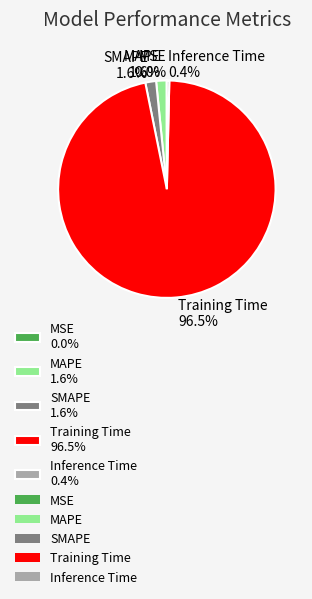

Combined, do Inference Time 0.4% and SMAPE 1.6% account for over 50%?

No